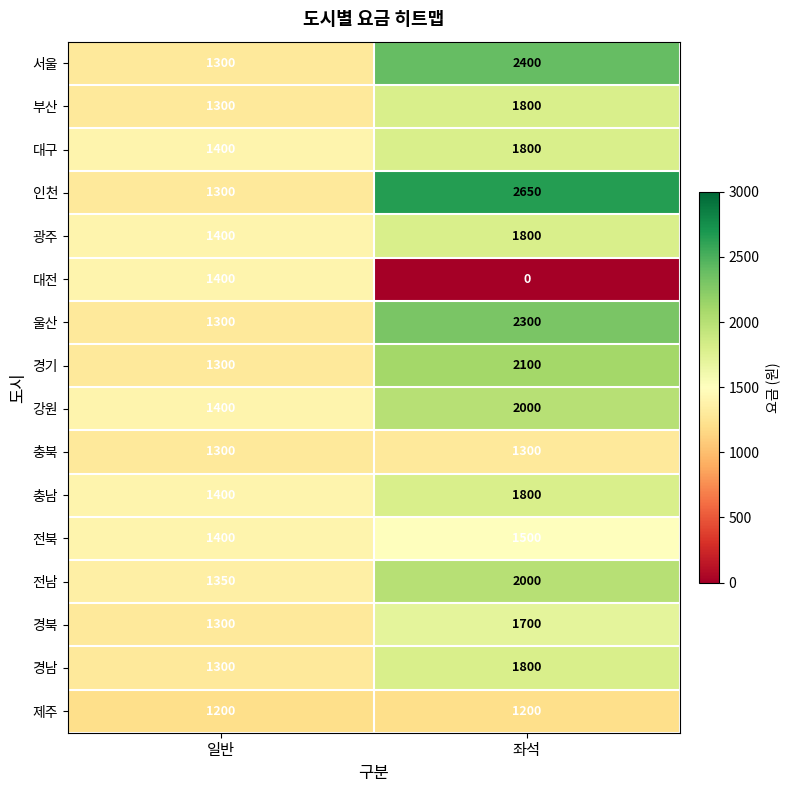

What is the greatest value displayed?

2650